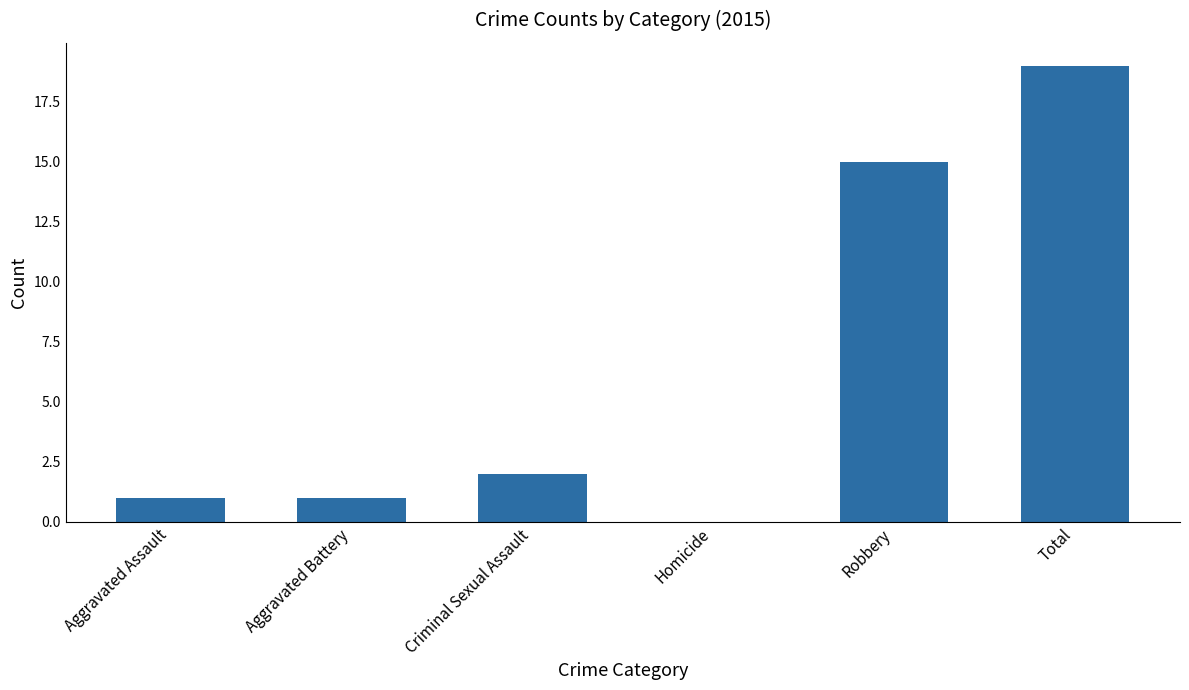

Which label corresponds to the largest value in the chart?

Total